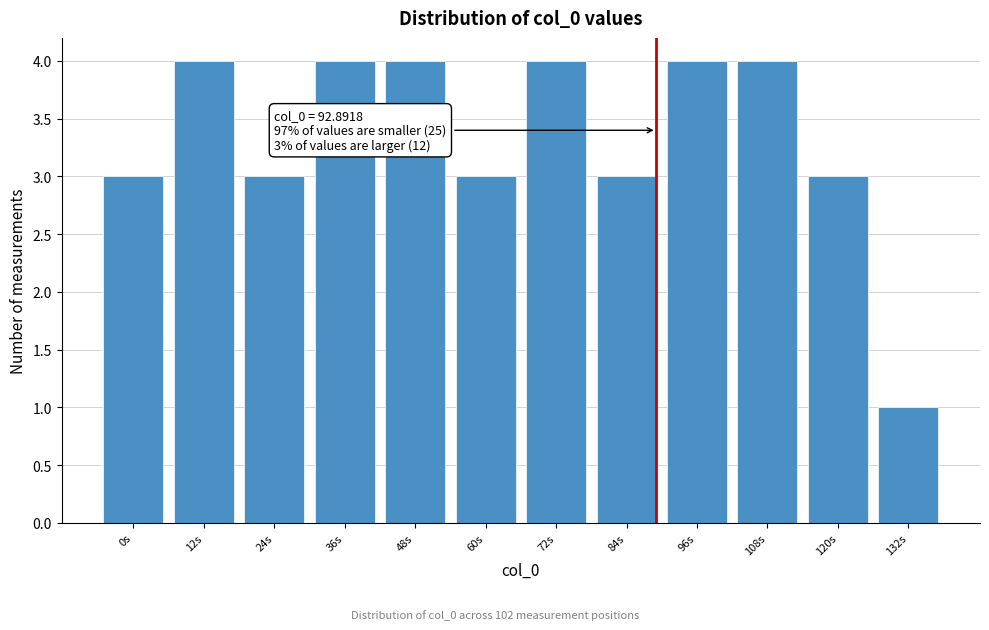

Reading left to right, transcribe all the data shown in this chart.

3	4	3	4	4	3	4	3	4	4	3	1